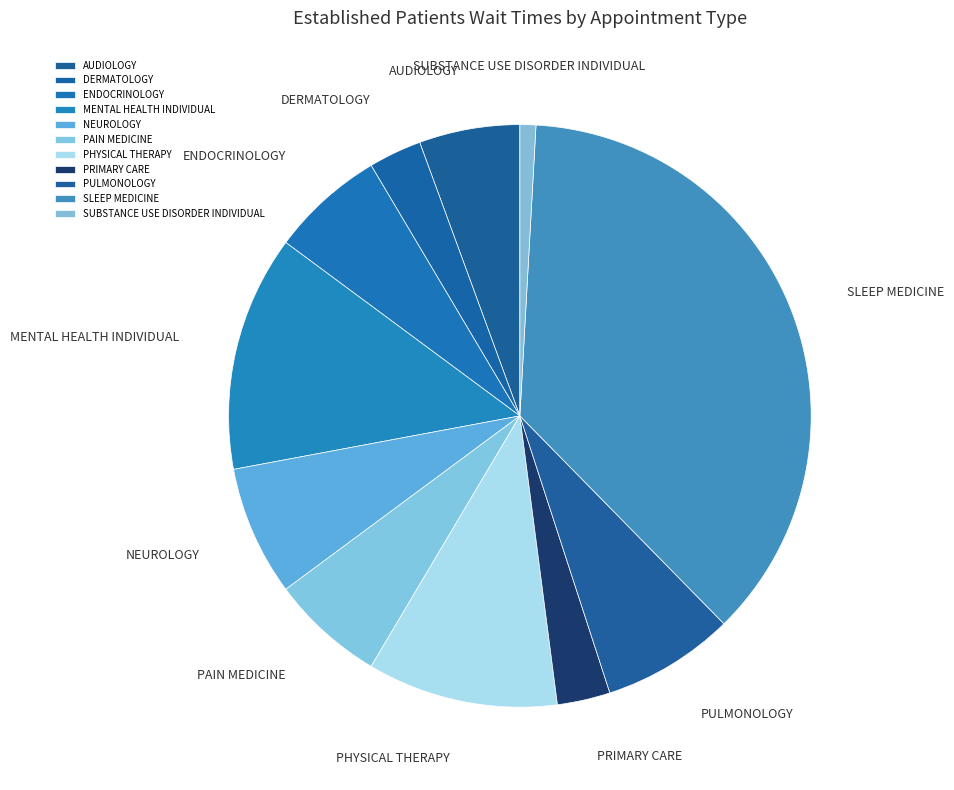

Approximately how many times larger is the value at SUBSTANCE USE DISORDER INDIVIDUAL compared to MENTAL HEALTH INDIVIDUAL?

0.1